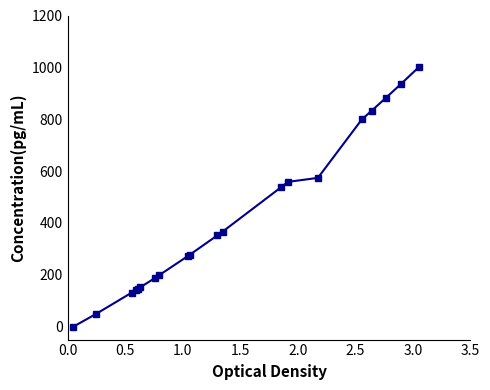

What is the difference between the second highest and minimum values?

937.7